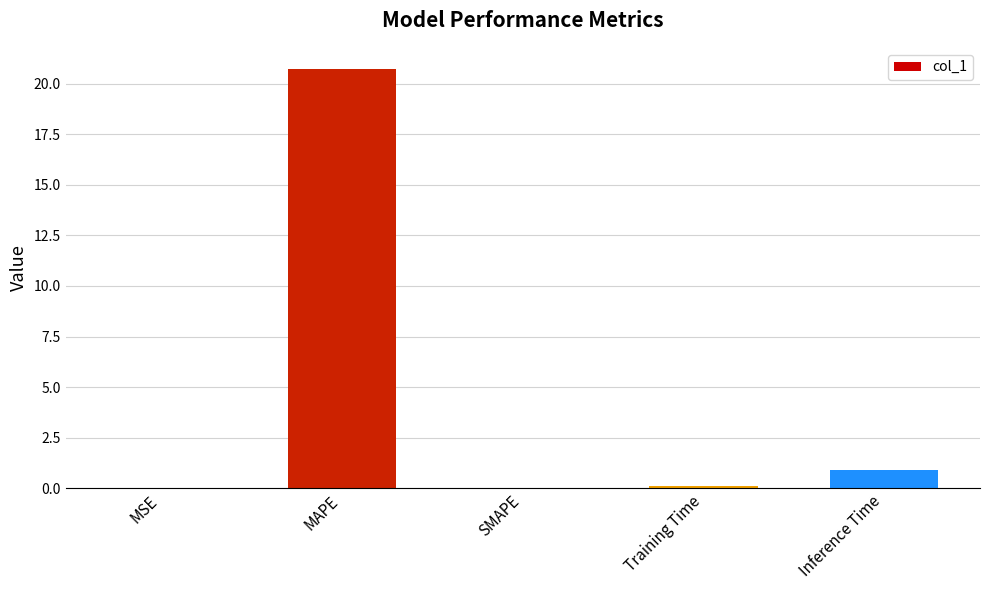

How many data points does each series have?

5